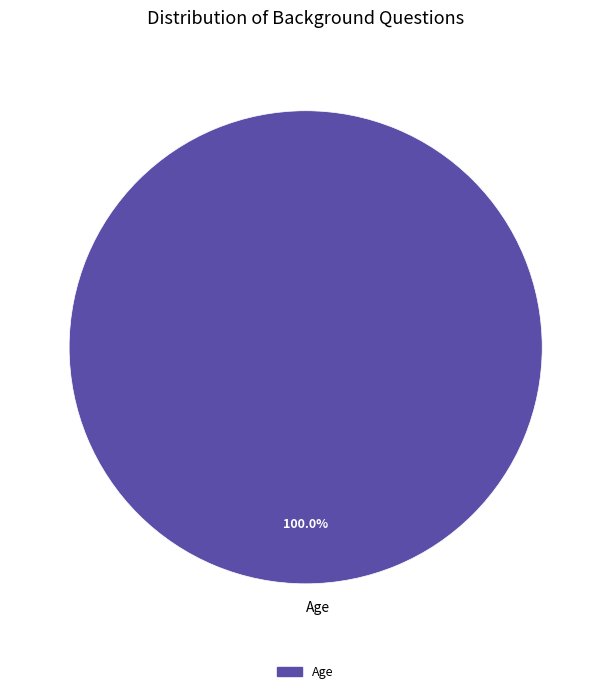

Rank the categories by value from lowest to highest.

Age